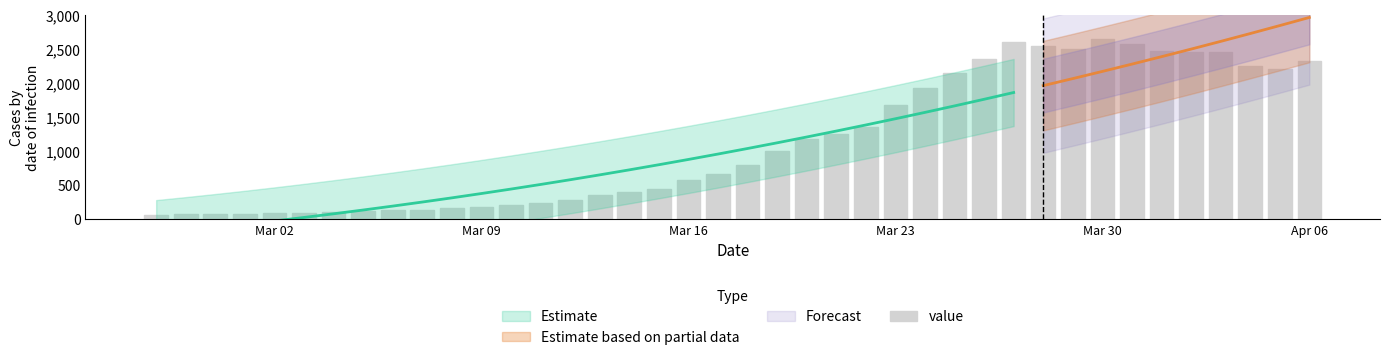

What is the minimum value shown in the chart?

61